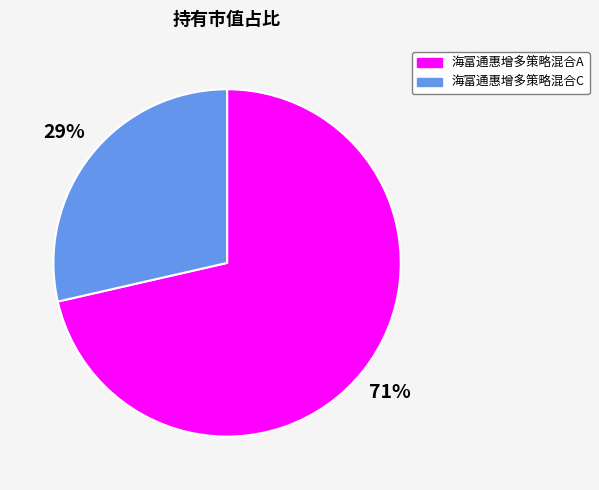

Rank the categories by value from highest to lowest.

海富通惠增多策略混合A, 海富通惠增多策略混合C